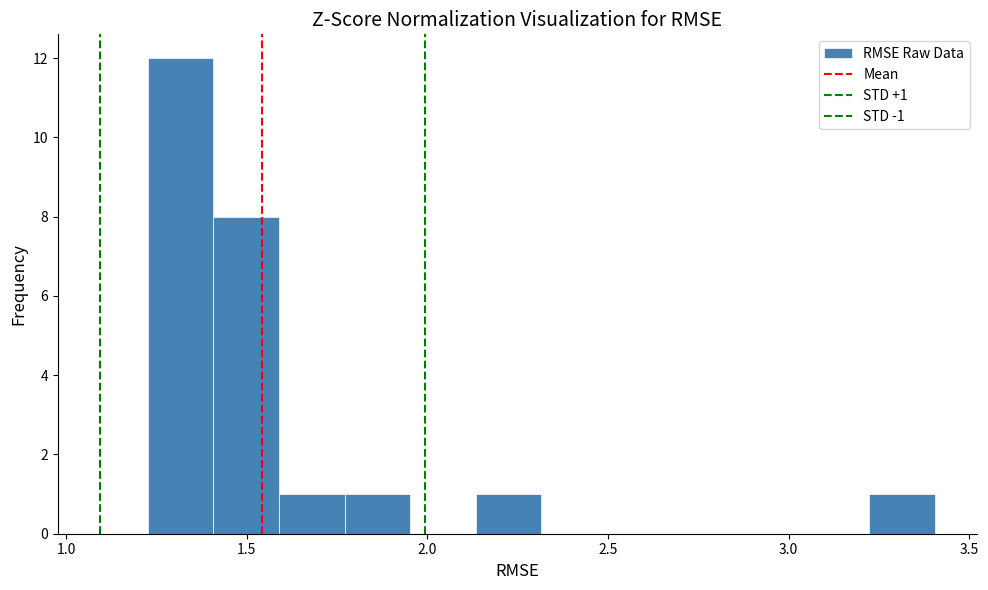

Read against the x-axis, roughly where is the centre of the tallest bar?

1.30